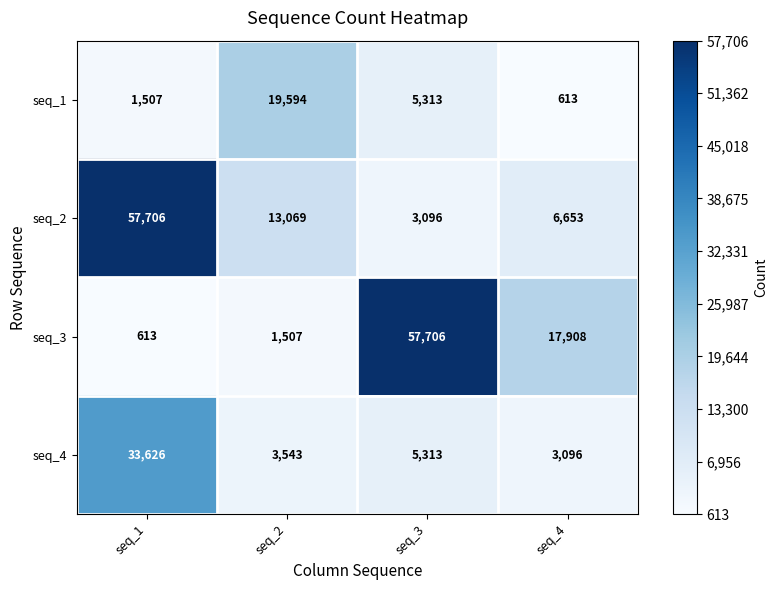

How many distinct data groups are displayed?

4